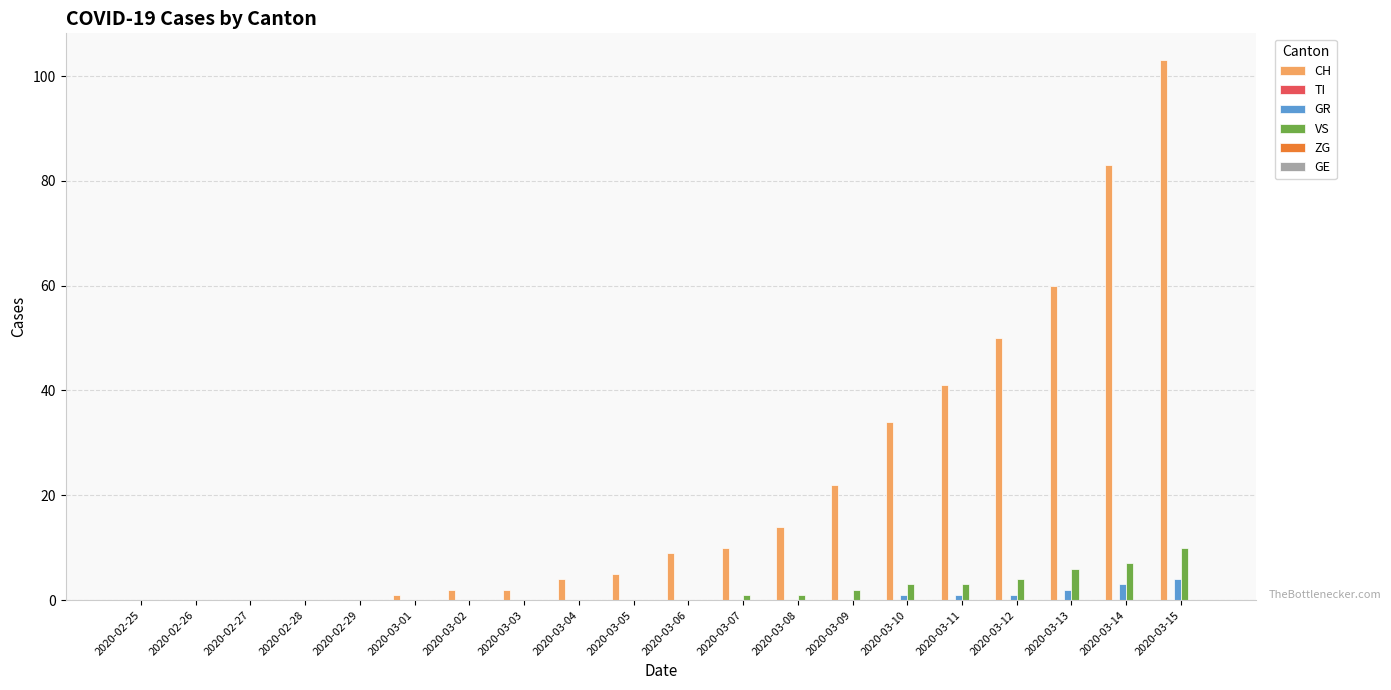

The value of GR at 2020-03-14 is 3. True or false?

True